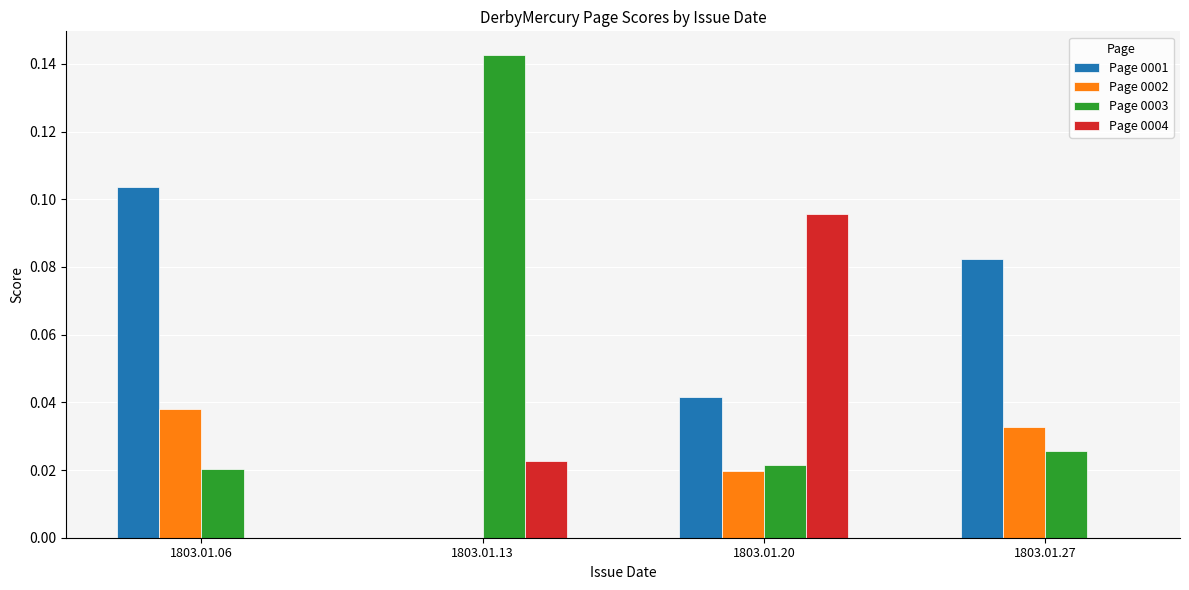

Which series changed the most between 1803.01.06 and 1803.01.13?

Page 0003